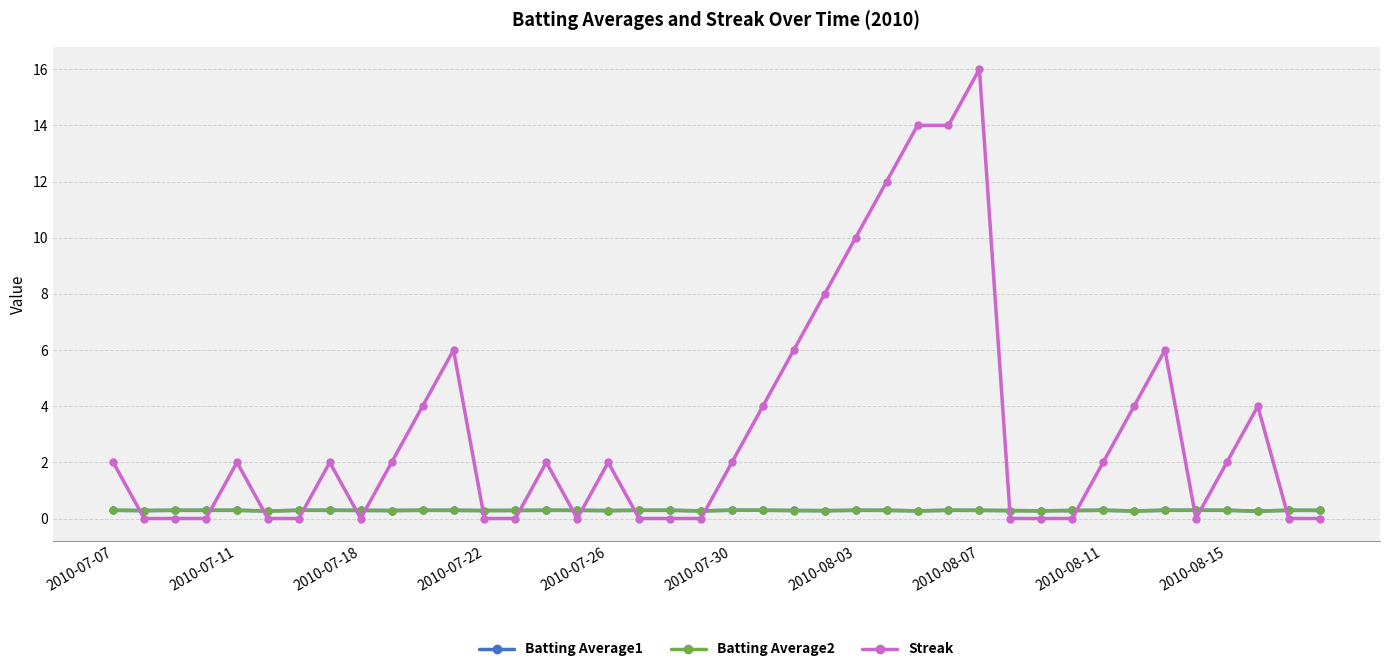

Which series has the largest total across all categories?

Streak